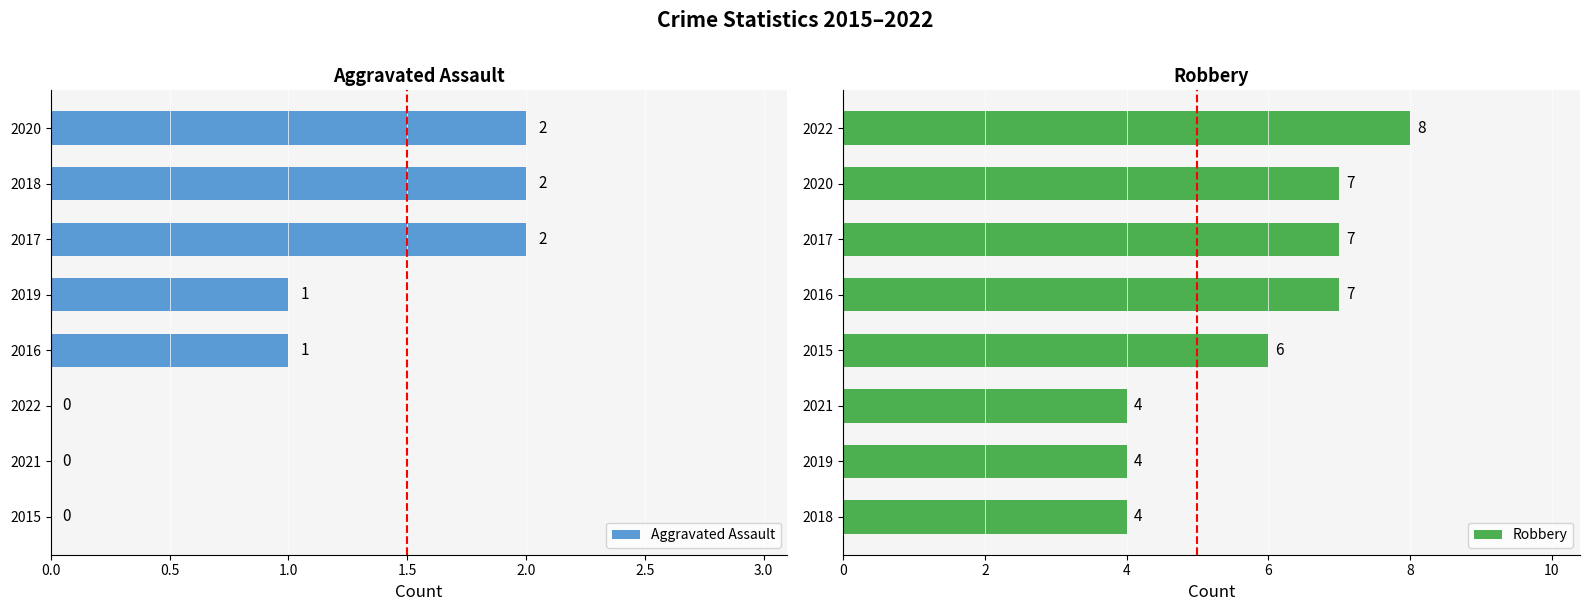

Which series has the largest total across all categories?

Robbery